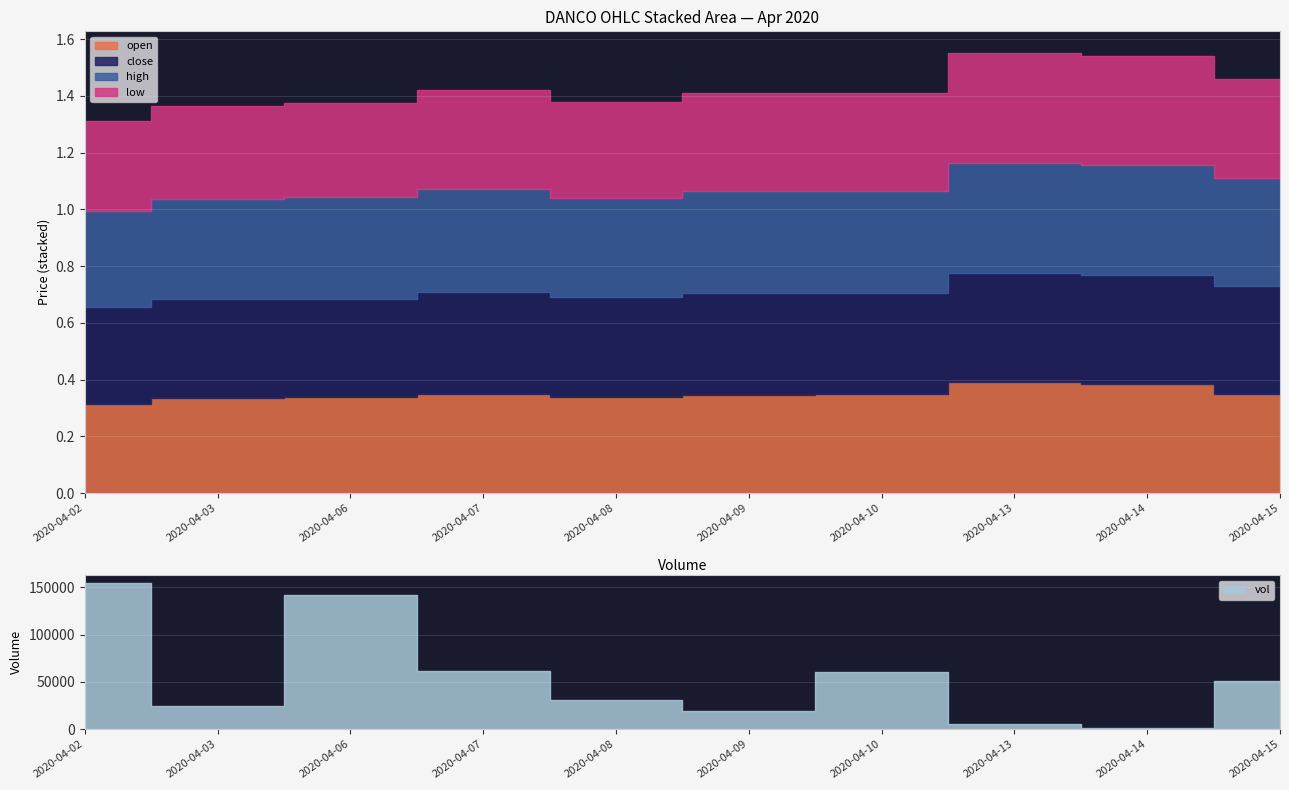

Which category has the highest value in the open series?

2020-04-13